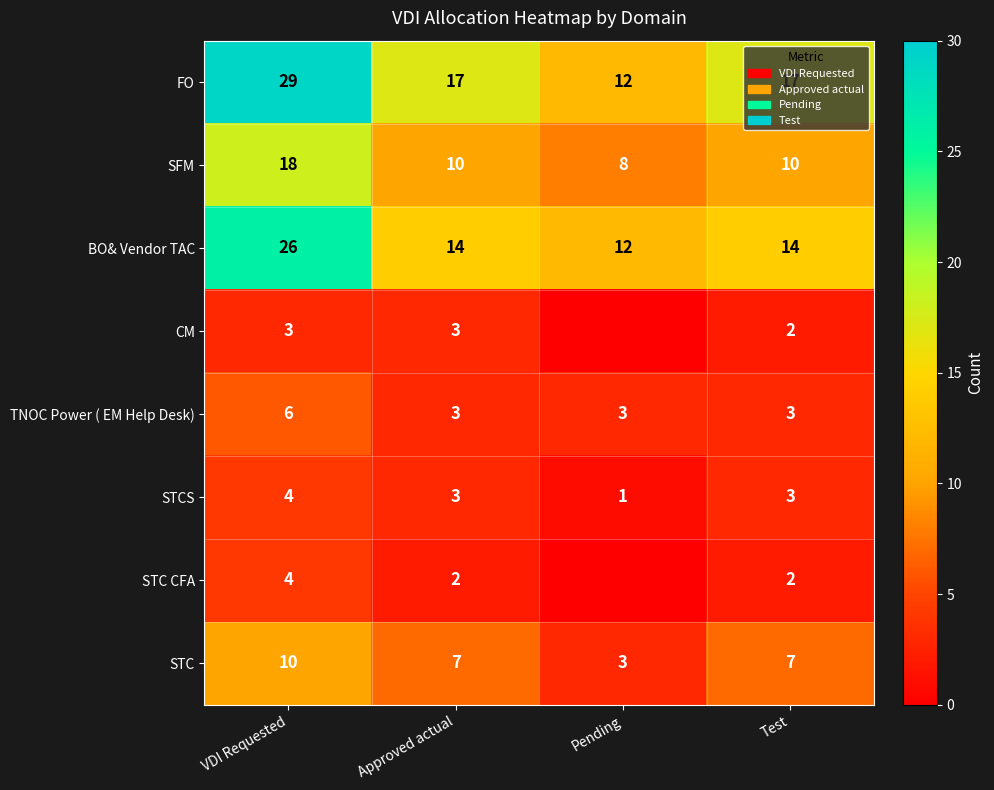

At which category is the sum across all series the highest?

VDI Requested